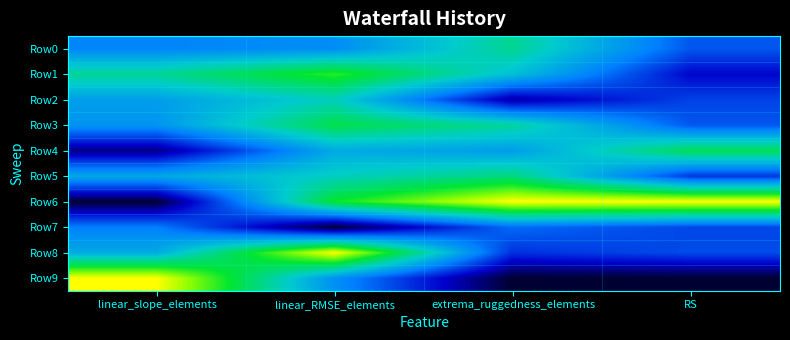

Reading left to right, transcribe all the data shown in this chart.

Row0: linear_slope_elements=0.4	linear_RMSE_elements=0.4	extrema_ruggedness_elements=0.6	RS=0.3
Row1: linear_slope_elements=0.6	linear_RMSE_elements=0.8	extrema_ruggedness_elements=0.5	RS=0.2
Row2: linear_slope_elements=0.4	linear_RMSE_elements=0.6	extrema_ruggedness_elements=0.1	RS=0.3
Row3: linear_slope_elements=0.4	linear_RMSE_elements=0.7	extrema_ruggedness_elements=0.6	RS=0.3
Row4: linear_slope_elements=0.1	linear_RMSE_elements=0.5	extrema_ruggedness_elements=0.4	RS=0.7
Row5: linear_slope_elements=0.5	linear_RMSE_elements=0.6	extrema_ruggedness_elements=0.7	RS=0.2
Row6: linear_slope_elements=0.0	linear_RMSE_elements=0.8	extrema_ruggedness_elements=1.0	RS=1.0
Row7: linear_slope_elements=0.4	linear_RMSE_elements=0.0	extrema_ruggedness_elements=0.3	RS=0.3
Row8: linear_slope_elements=0.5	linear_RMSE_elements=1.0	extrema_ruggedness_elements=0.2	RS=0.3
Row9: linear_slope_elements=1.0	linear_RMSE_elements=0.4	extrema_ruggedness_elements=0.0	RS=0.0